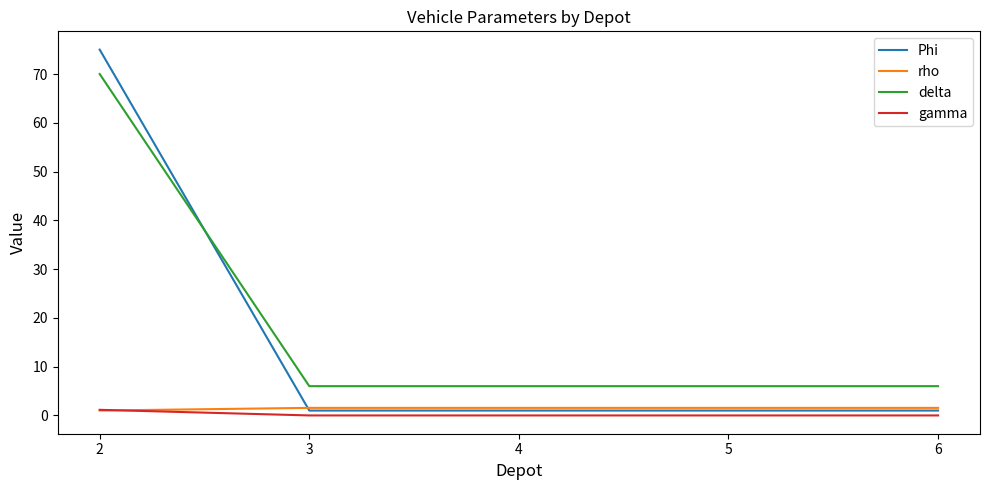

How many categories are shown in the chart?

5